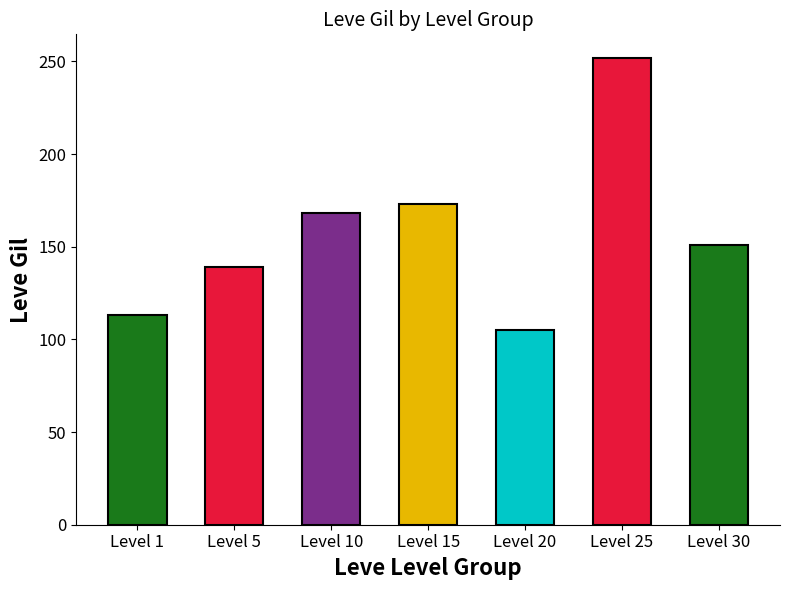

What is the difference between the maximum and second lowest values?

139